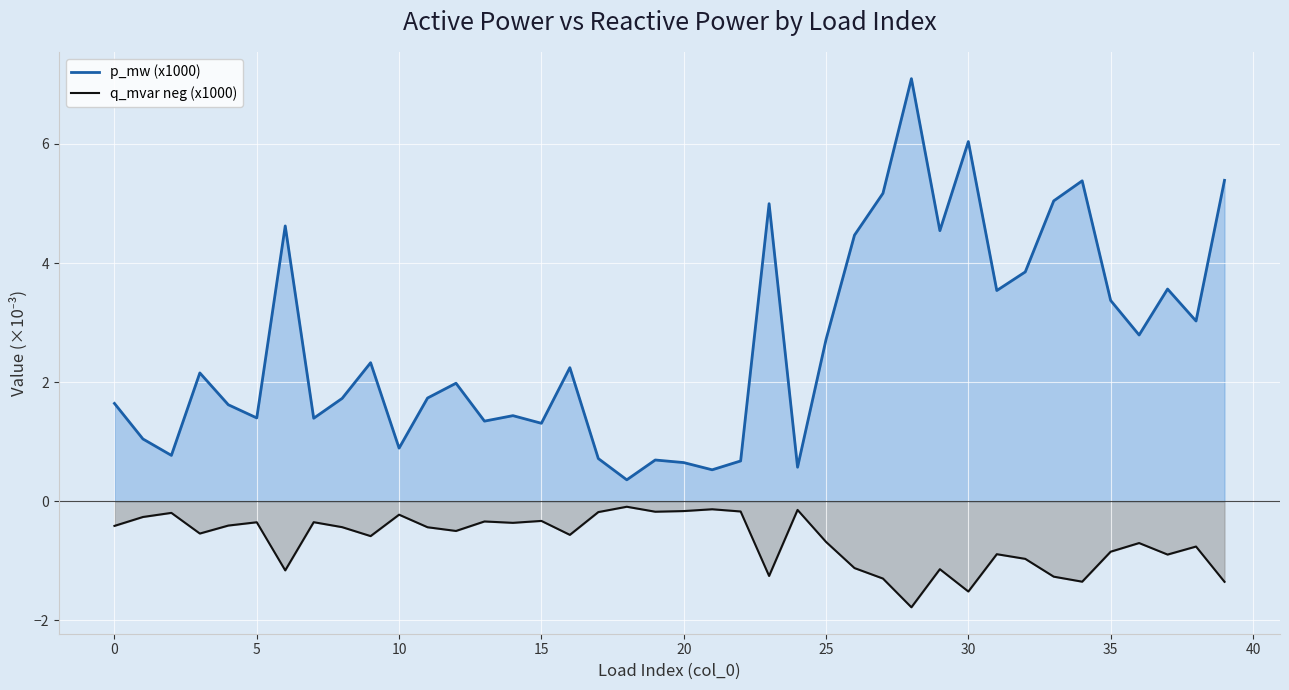

What is the label of the 5th point from the right?

35